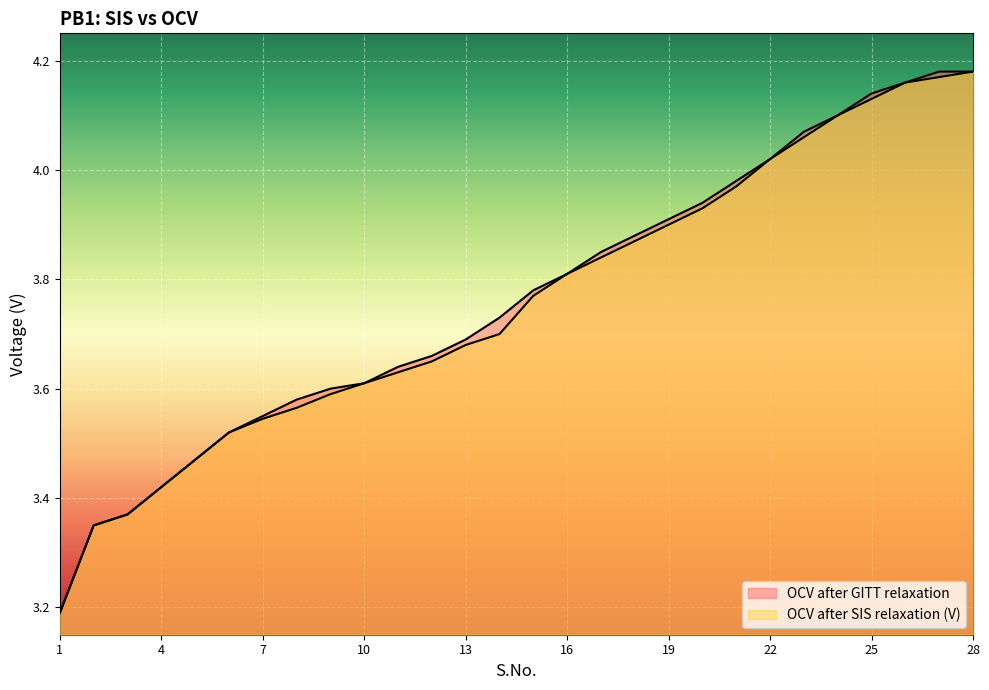

True or false: OCV after SIS relaxation (V) and OCV after GITT relaxation intersect in this chart.

False